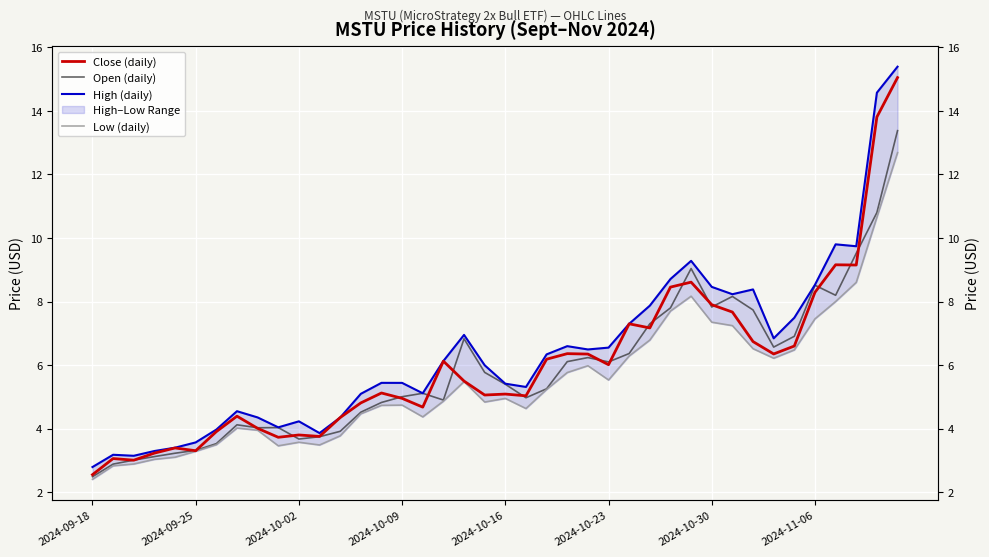

What position from the left is 36?

37